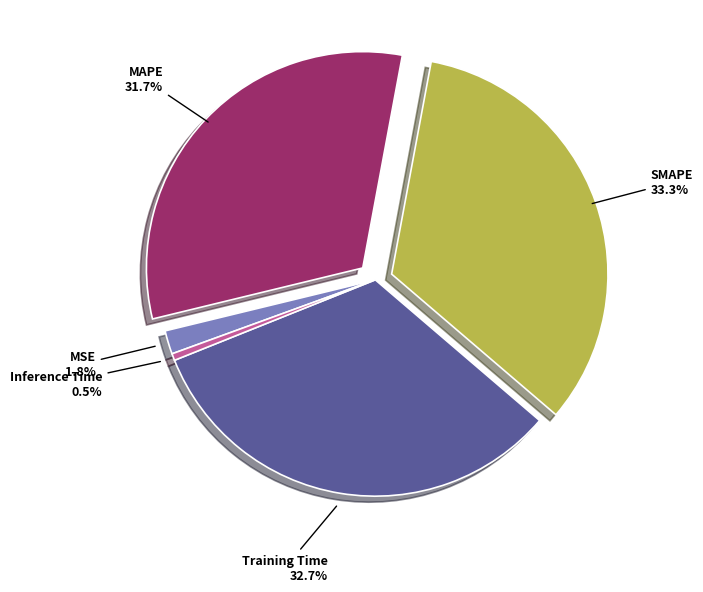

Does any single category account for the majority?

No